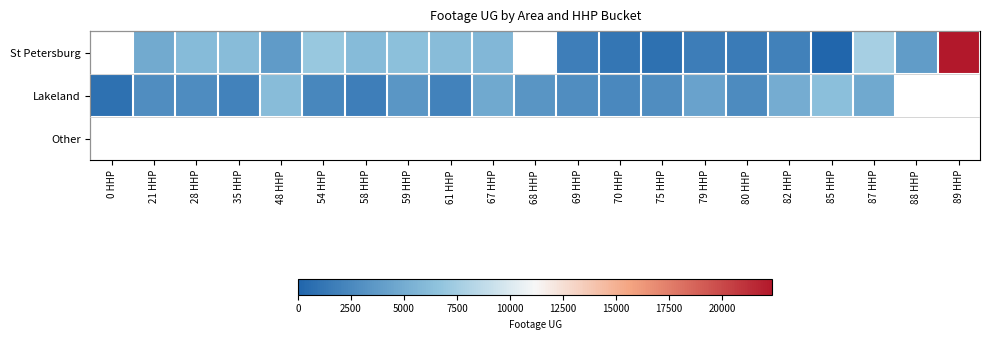

Count the number of categories in the chart.

21